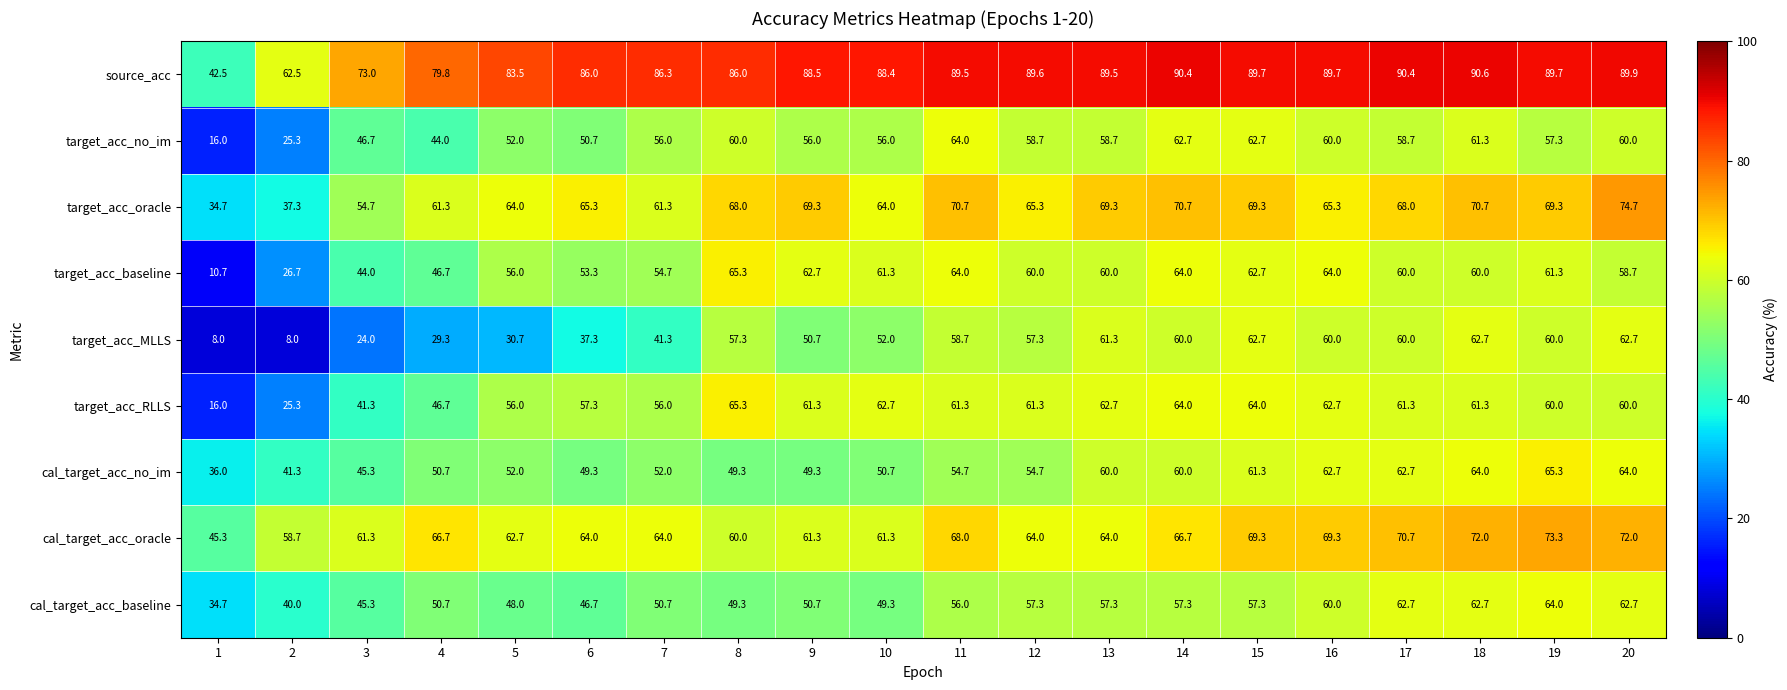

Which series has the largest total across all categories?

source_acc